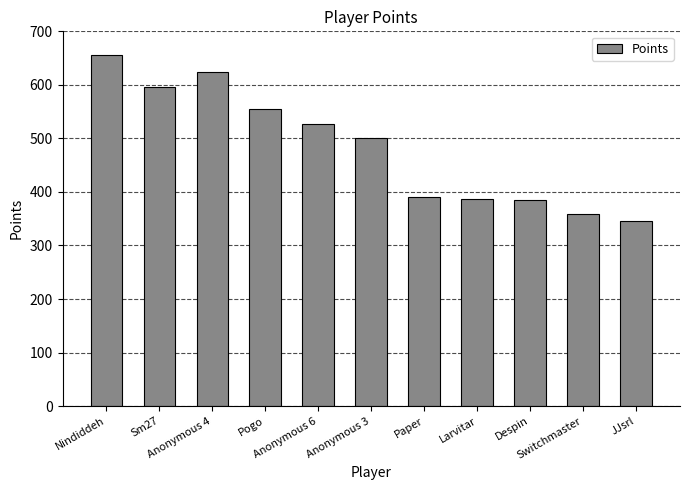

Does the chart contain any negative values?

No